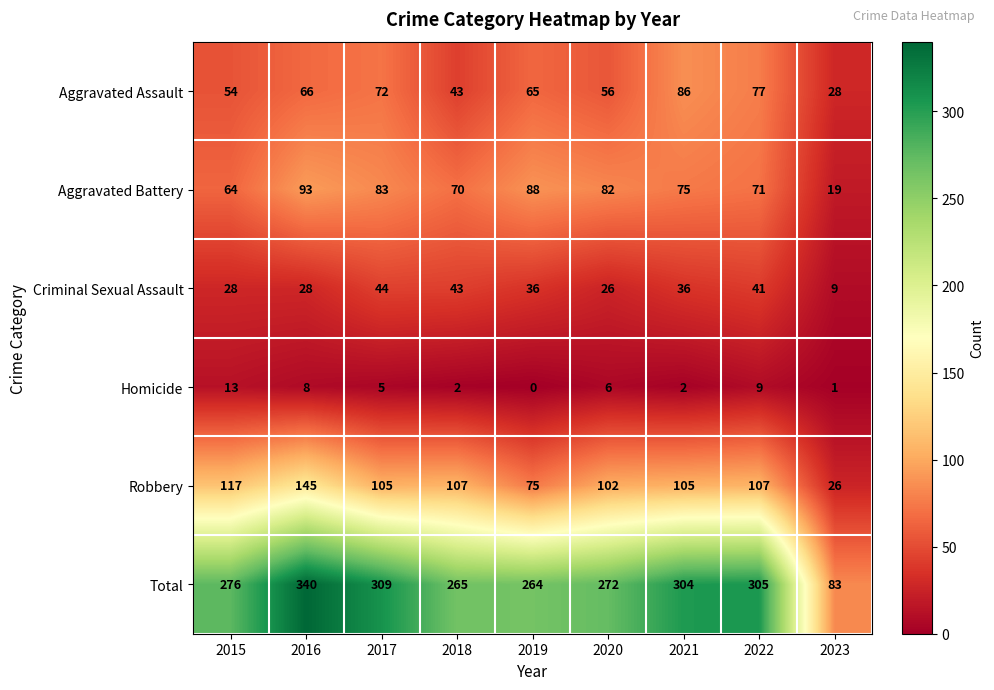

What is the difference between the Aggravated Battery values at 2023 and 2016?

74